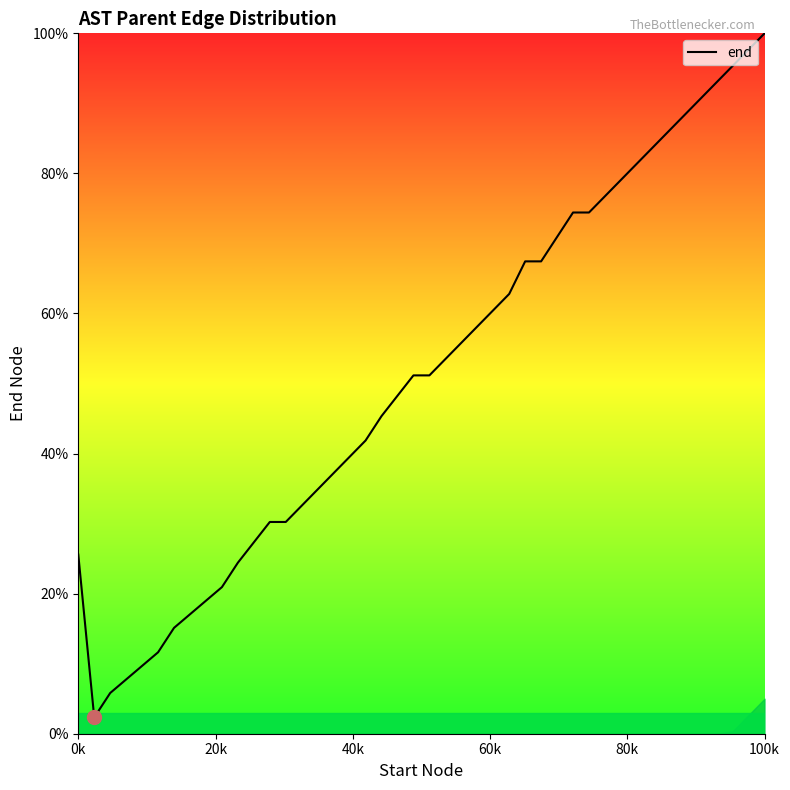

What is the maximum value shown in the chart?

100.0